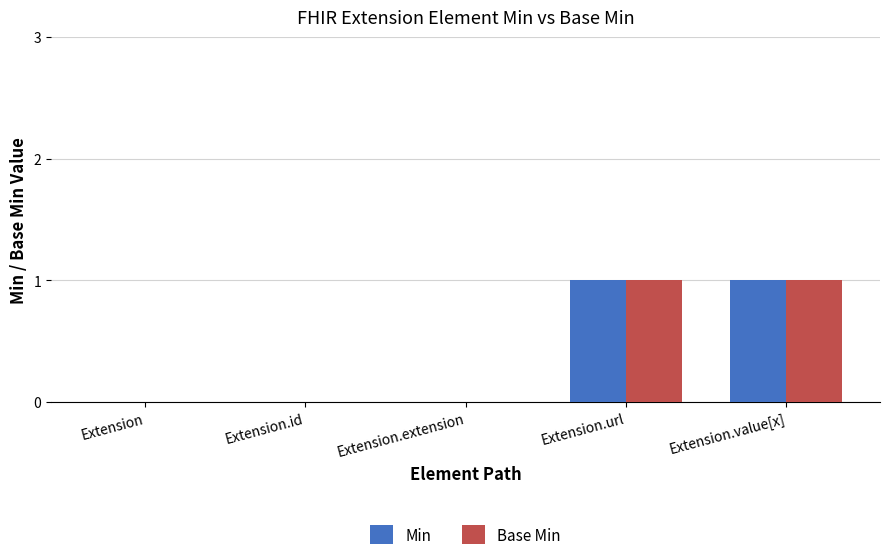

Is the value of Min at Extension.url greater than the value of Base Min at Extension.extension?

Yes